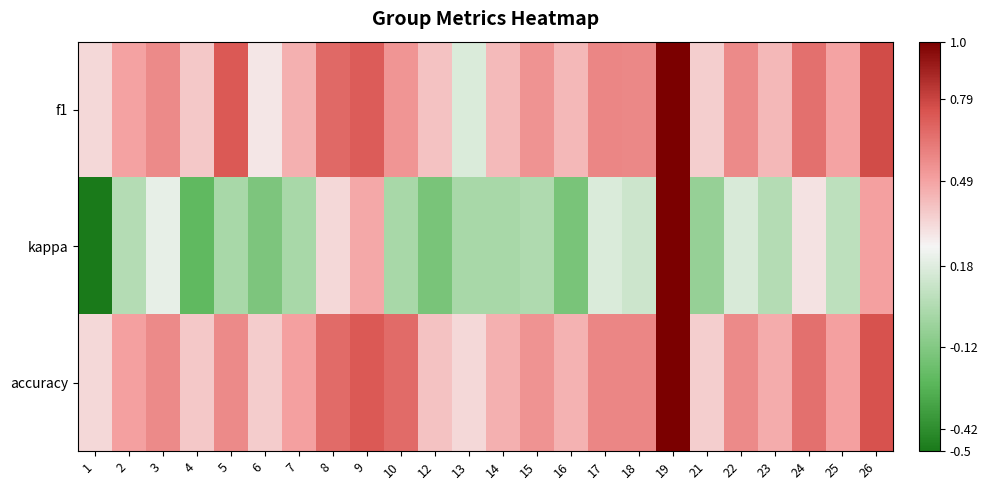

Reading left to right, extract all data points from this chart.

f1: 1=0.3	2=0.5	3=0.6	4=0.4	5=0.7	6=0.3	7=0.5	8=0.7	9=0.7	10=0.5	12=0.4	13=0.2	14=0.4	15=0.5	16=0.4	17=0.6	18=0.6	19=1.0	21=0.4	22=0.6	23=0.4	24=0.7	25=0.5	26=0.8
kappa: 1=-0.5	2=0.0	3=0.2	4=-0.2	5=0.0	6=-0.1	7=0.0	8=0.3	9=0.5	10=0.0	12=-0.2	13=0.0	14=0.0	15=0.0	16=-0.2	17=0.2	18=0.1	19=1.0	21=-0.1	22=0.2	23=0.0	24=0.3	25=0.1	26=0.5
accuracy: 1=0.3	2=0.5	3=0.6	4=0.4	5=0.6	6=0.4	7=0.5	8=0.7	9=0.7	10=0.7	12=0.4	13=0.3	14=0.5	15=0.5	16=0.4	17=0.6	18=0.6	19=1.0	21=0.4	22=0.6	23=0.5	24=0.7	25=0.5	26=0.8